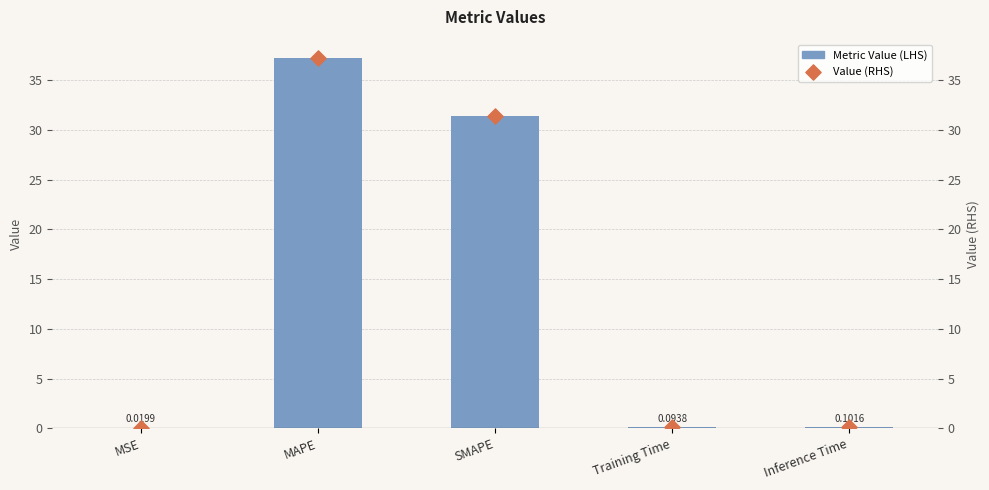

At which category is the sum across all series the highest?

MAPE